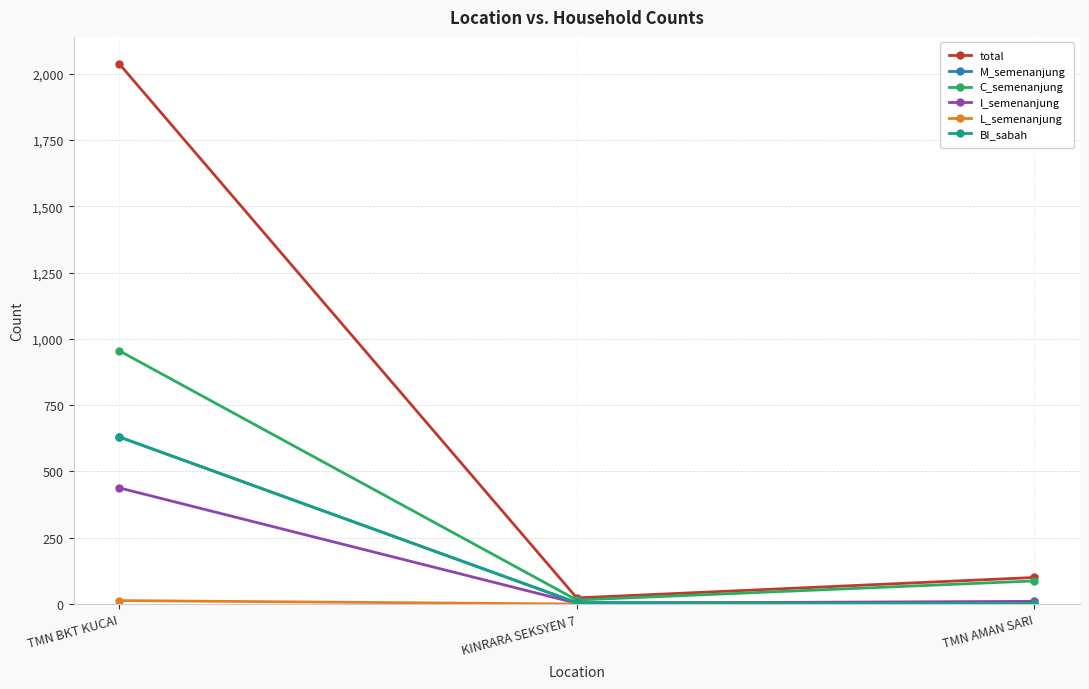

Is this an area chart (filled region under the line)?

No